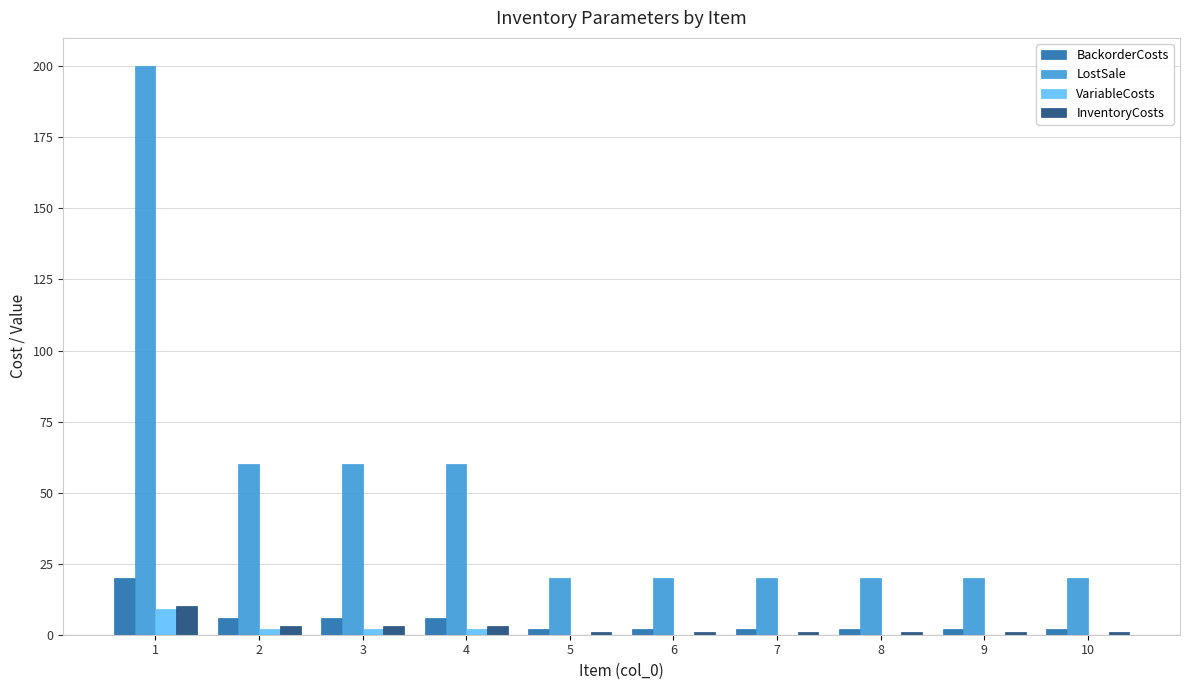

The value of LostSale at 5 is 10. True or false?

False